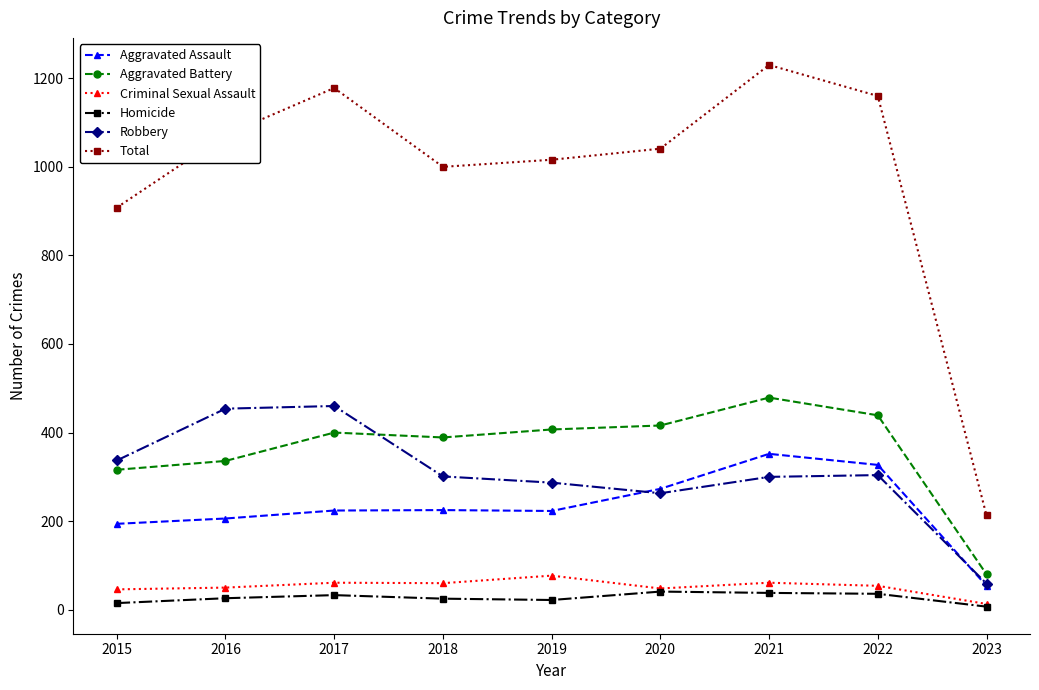

Which series has the largest range (max minus min)?

Total